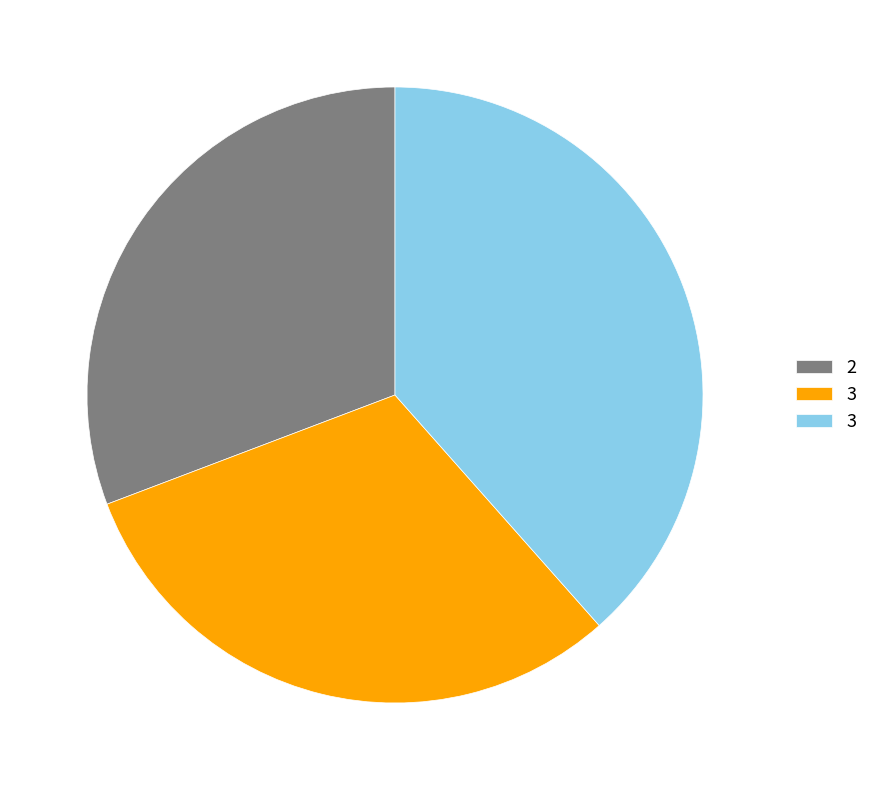

Is there a majority slice in this chart?

No